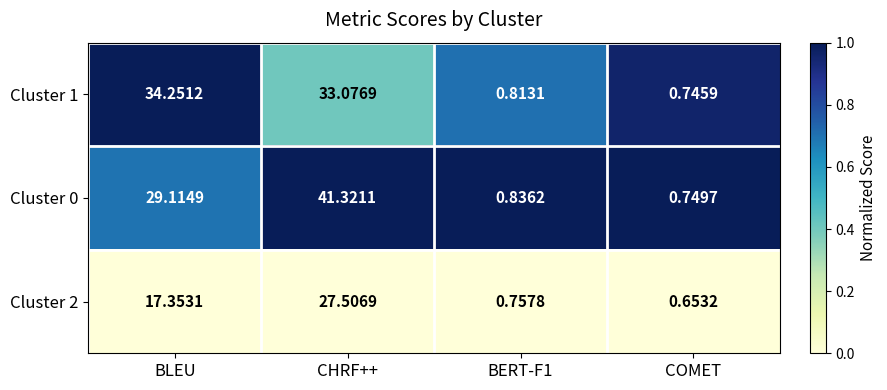

At which label does Cluster 2 reach its minimum?

COMET